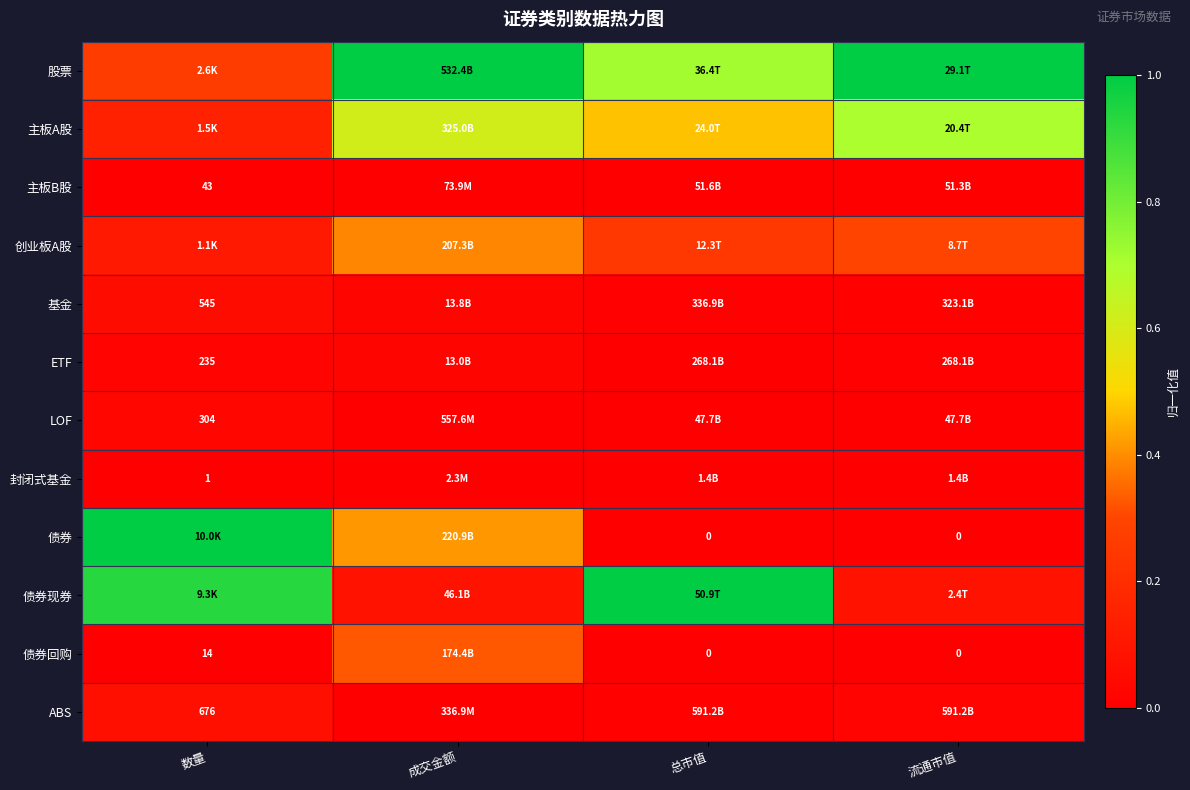

Rank the series at 成交金额 from lowest to highest value.

封闭式基金, 主板B股, ABS, LOF, ETF, 基金, 债券现券, 债券回购, 创业板A股, 债券, 主板A股, 股票